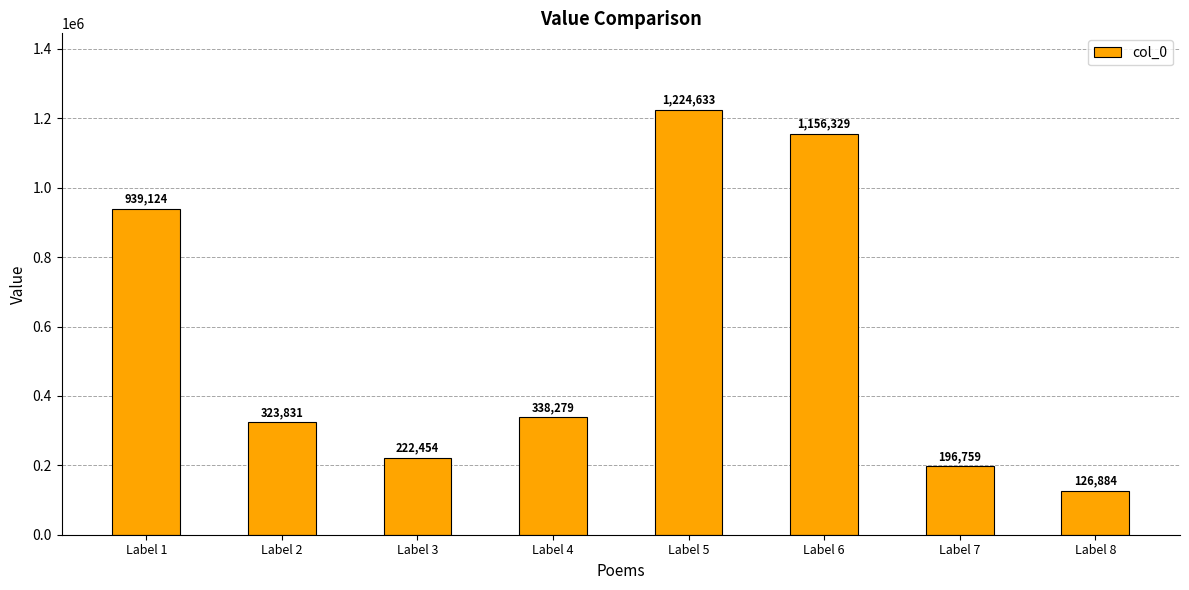

List the labels in order of value, largest first.

Label 5, Label 6, Label 1, Label 4, Label 2, Label 3, Label 7, Label 8